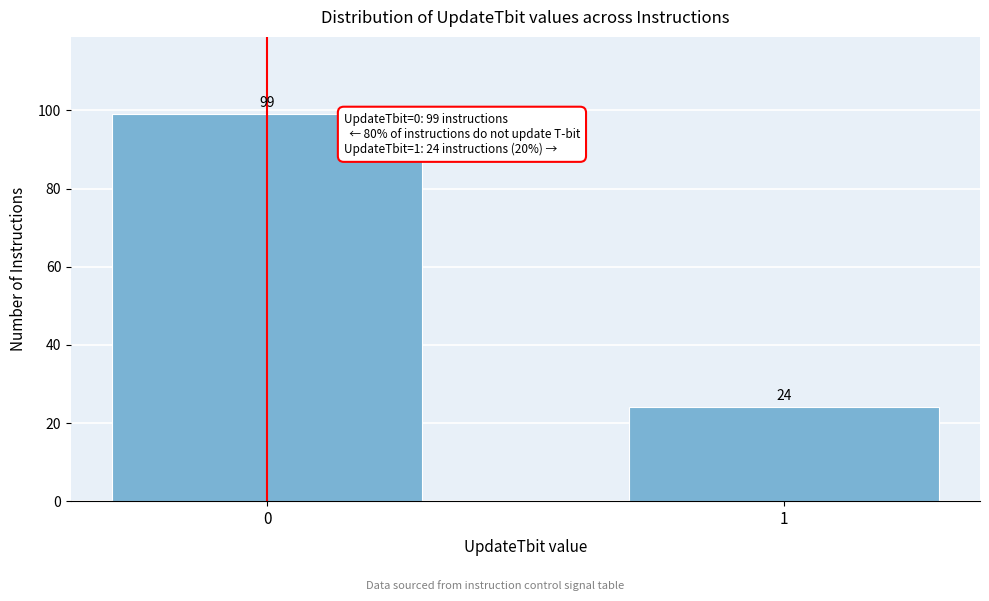

Reading left to right, transcribe all the data shown in this chart.

0=99	1=24